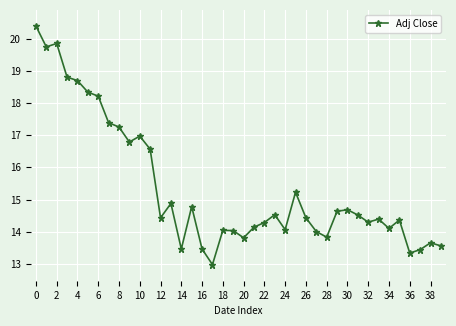

How many points are higher than both their immediate neighbors (excluding endpoints)?

11